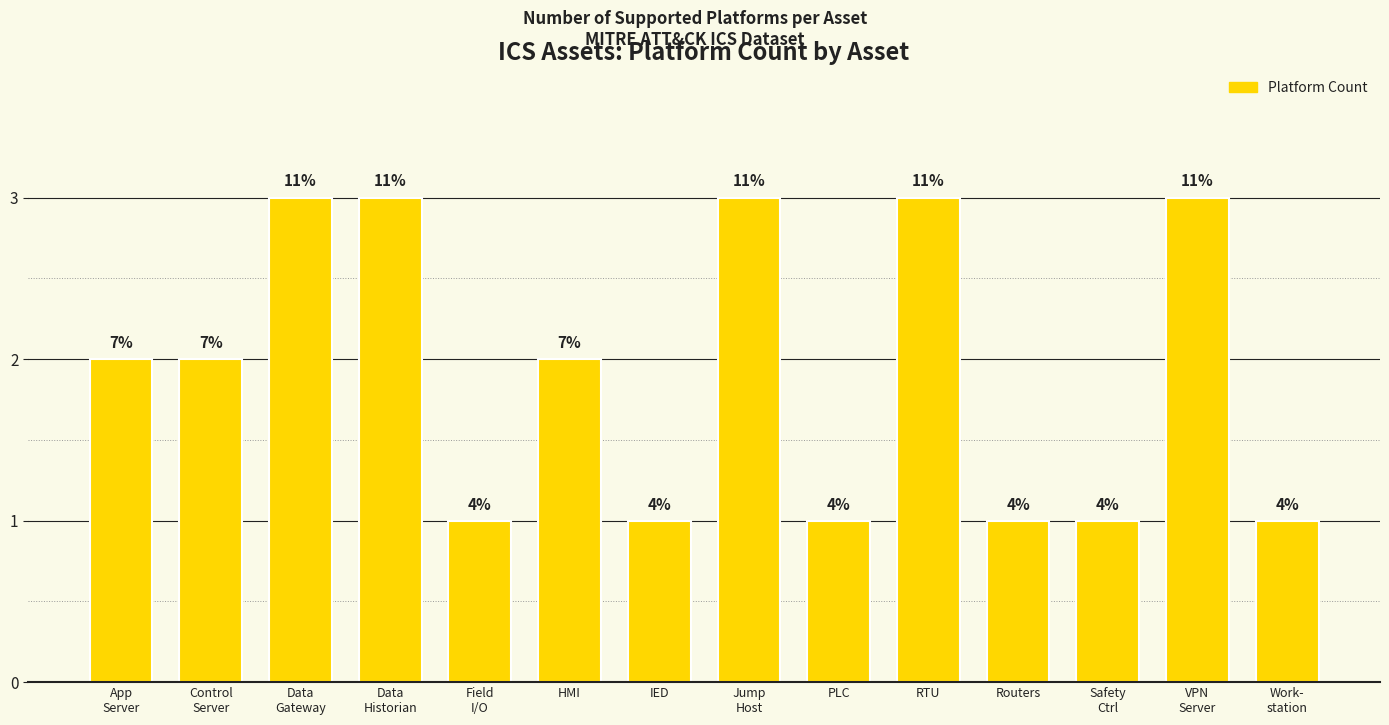

What is the change in value from RTU to Routers?

-2